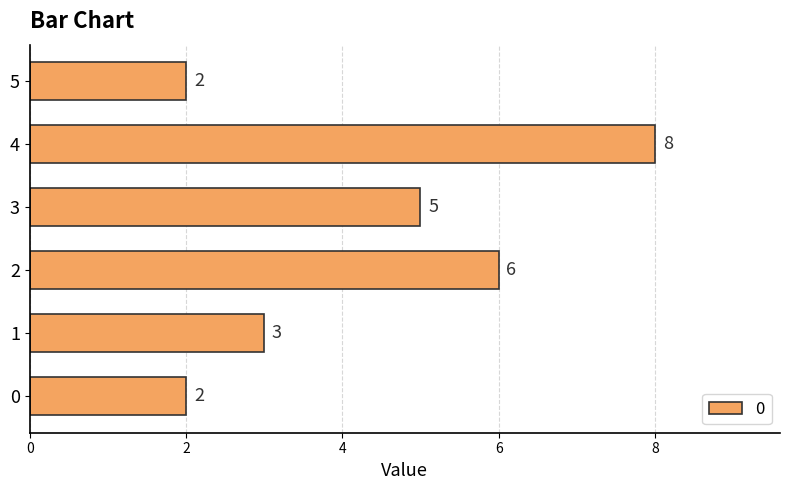

Reading top to bottom, what are all the values shown in this chart?

2	8	5	6	3	2